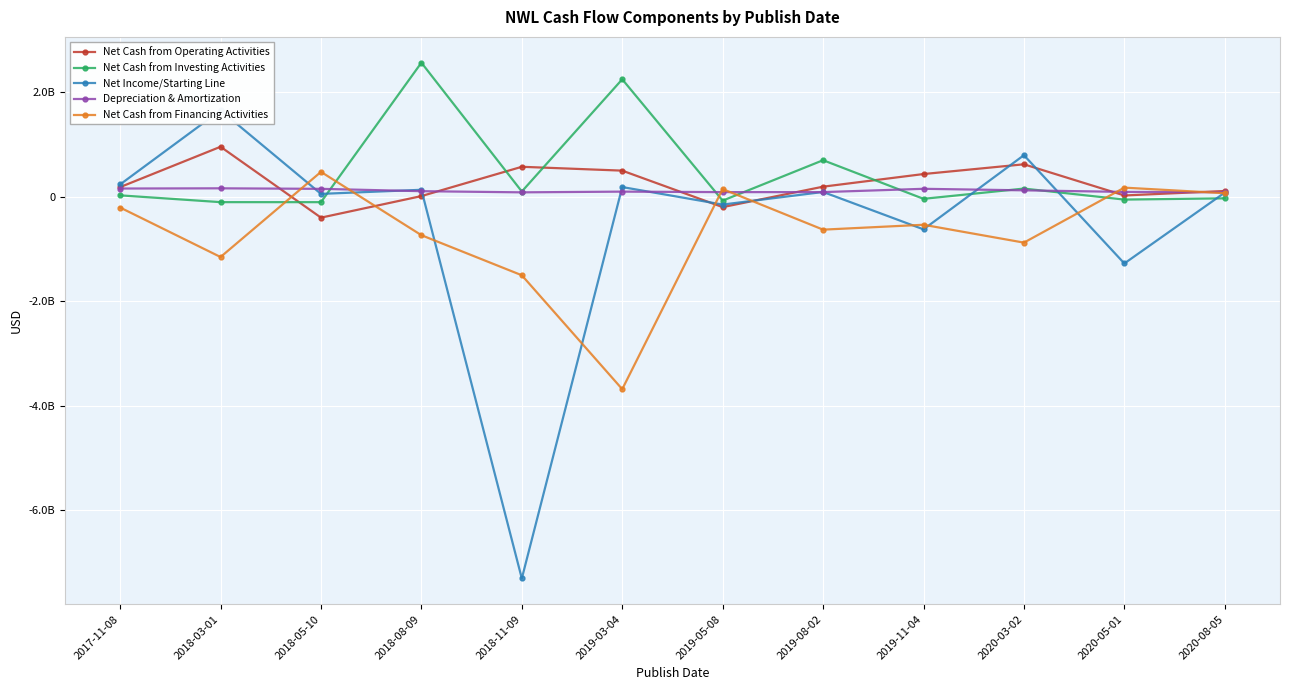

Is this an area chart (filled region under the line)?

No